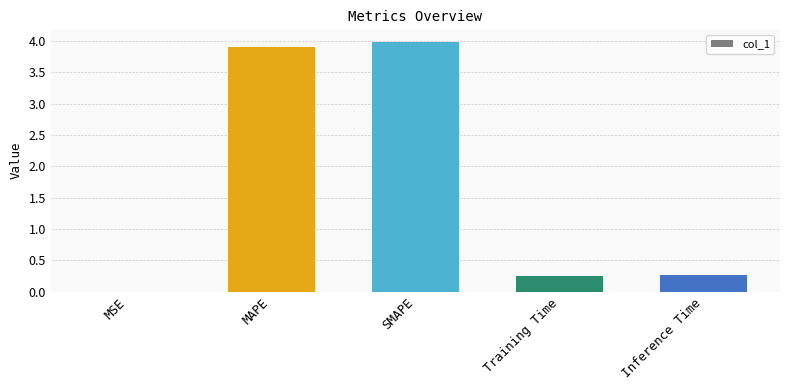

Is it true that the value at MAPE is 3.9?

True